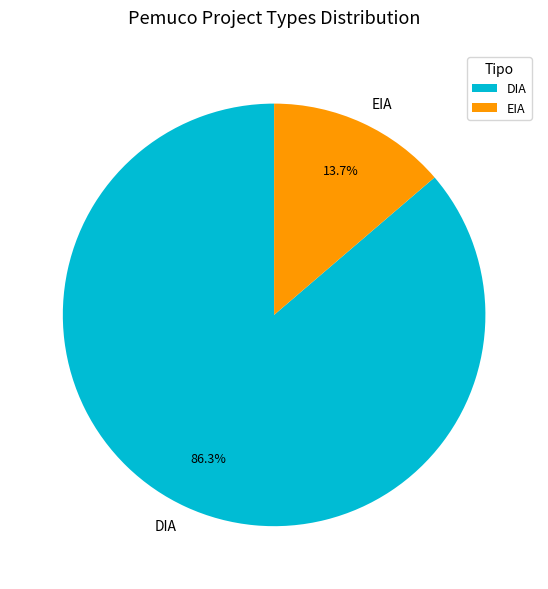

Which slice is the smallest?

EIA